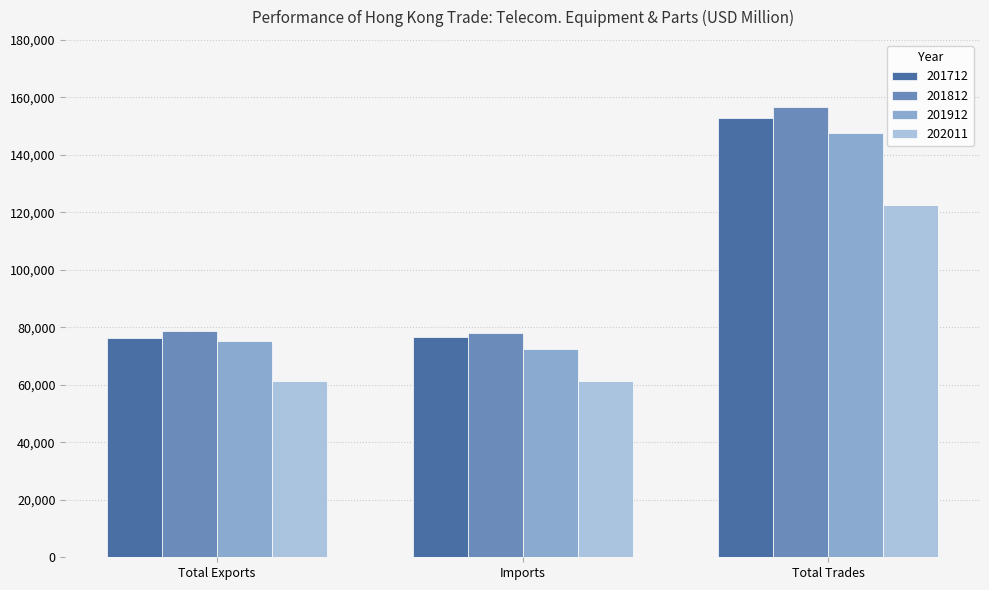

Is the value of 201812 at Imports greater than the value of 202011 at Total Exports?

Yes